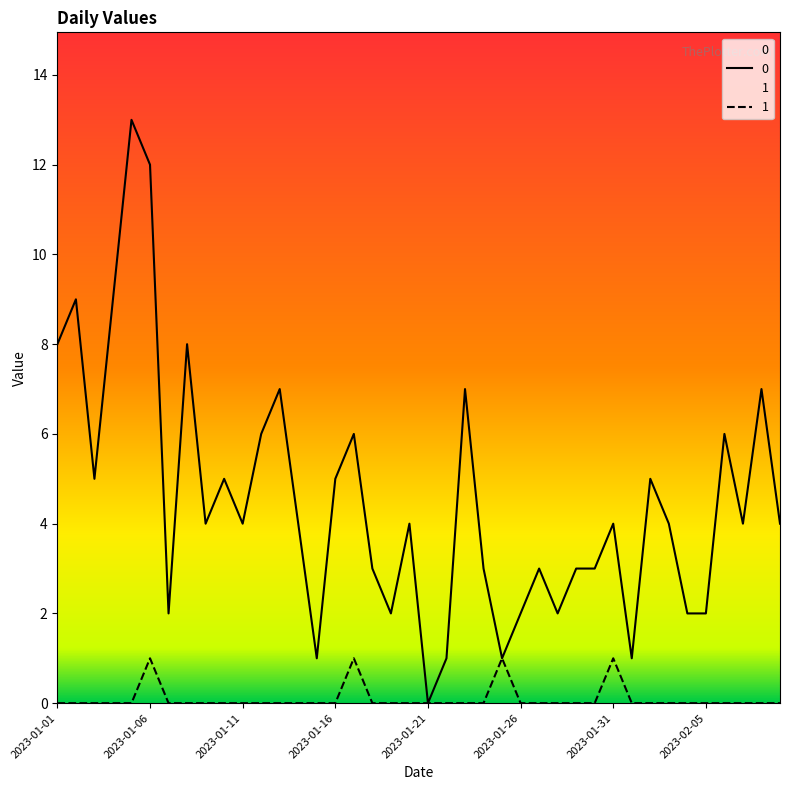

Reading left to right, transcribe all the data shown in this chart.

0: 2023-01-01=8	2023-01-02=9	2023-01-03=5	2023-01-04=9	2023-01-05=13	2023-01-06=12	2023-01-07=2	2023-01-08=8	2023-01-09=4	2023-01-10=5	2023-01-11=4	2023-01-12=6	2023-01-13=7	2023-01-14=4	2023-01-15=1	2023-01-16=5	2023-01-17=6	2023-01-18=3	2023-01-19=2	2023-01-20=4	2023-01-21=0	2023-01-22=1	2023-01-23=7	2023-01-24=3	2023-01-25=1	2023-01-26=2	2023-01-27=3	2023-01-28=2	2023-01-29=3	2023-01-30=3	2023-01-31=4	2023-02-01=1	2023-02-02=5	2023-02-03=4	2023-02-04=2	2023-02-05=2	2023-02-06=6	2023-02-07=4	2023-02-08=7	2023-02-09=4
1: 2023-01-01=0	2023-01-02=0	2023-01-03=0	2023-01-04=0	2023-01-05=0	2023-01-06=1	2023-01-07=0	2023-01-08=0	2023-01-09=0	2023-01-10=0	2023-01-11=0	2023-01-12=0	2023-01-13=0	2023-01-14=0	2023-01-15=0	2023-01-16=0	2023-01-17=1	2023-01-18=0	2023-01-19=0	2023-01-20=0	2023-01-21=0	2023-01-22=0	2023-01-23=0	2023-01-24=0	2023-01-25=1	2023-01-26=0	2023-01-27=0	2023-01-28=0	2023-01-29=0	2023-01-30=0	2023-01-31=1	2023-02-01=0	2023-02-02=0	2023-02-03=0	2023-02-04=0	2023-02-05=0	2023-02-06=0	2023-02-07=0	2023-02-08=0	2023-02-09=0